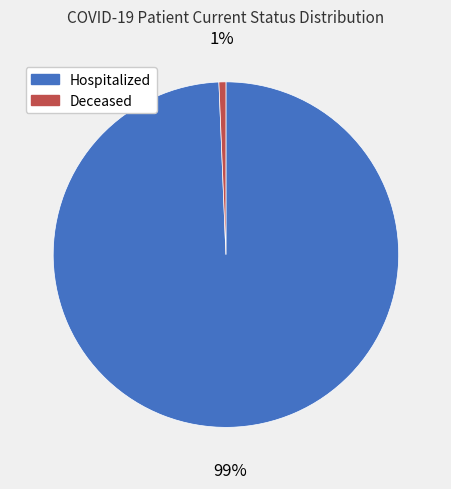

Is it true that Deceased is 10% of the pie?

False